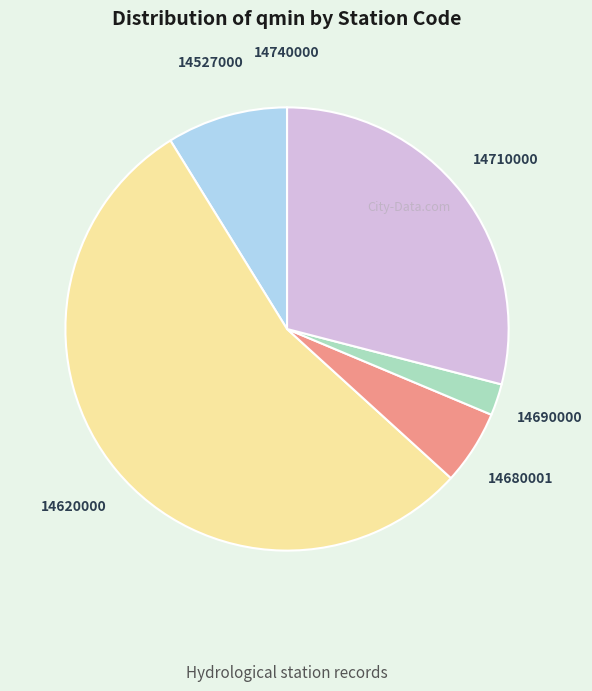

Between 14680001 and 14710000, which is larger?

14710000